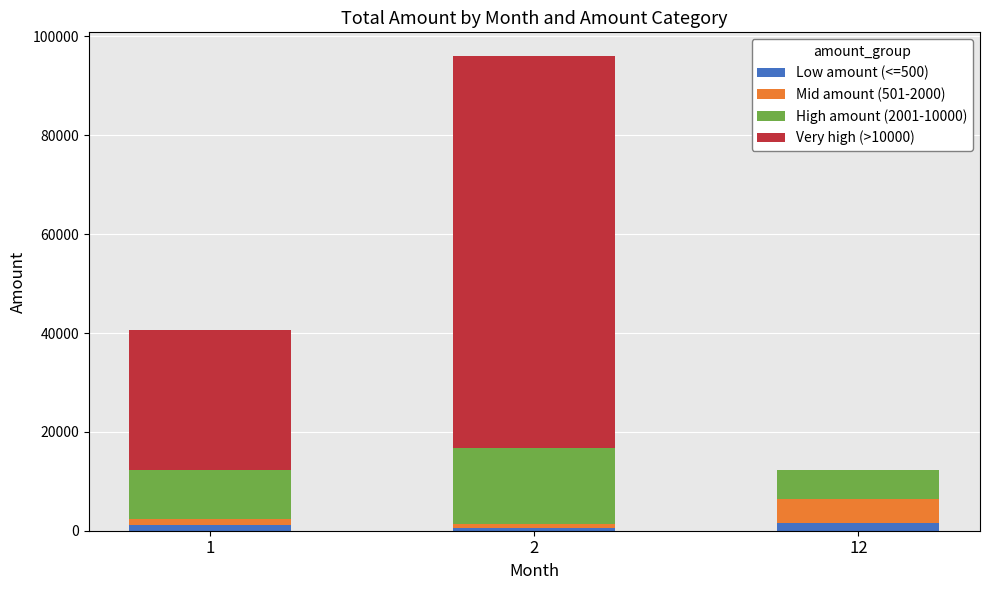

Reading left to right, what are the values for Low amount (<=500)?

1=1110	2=460	12=1533